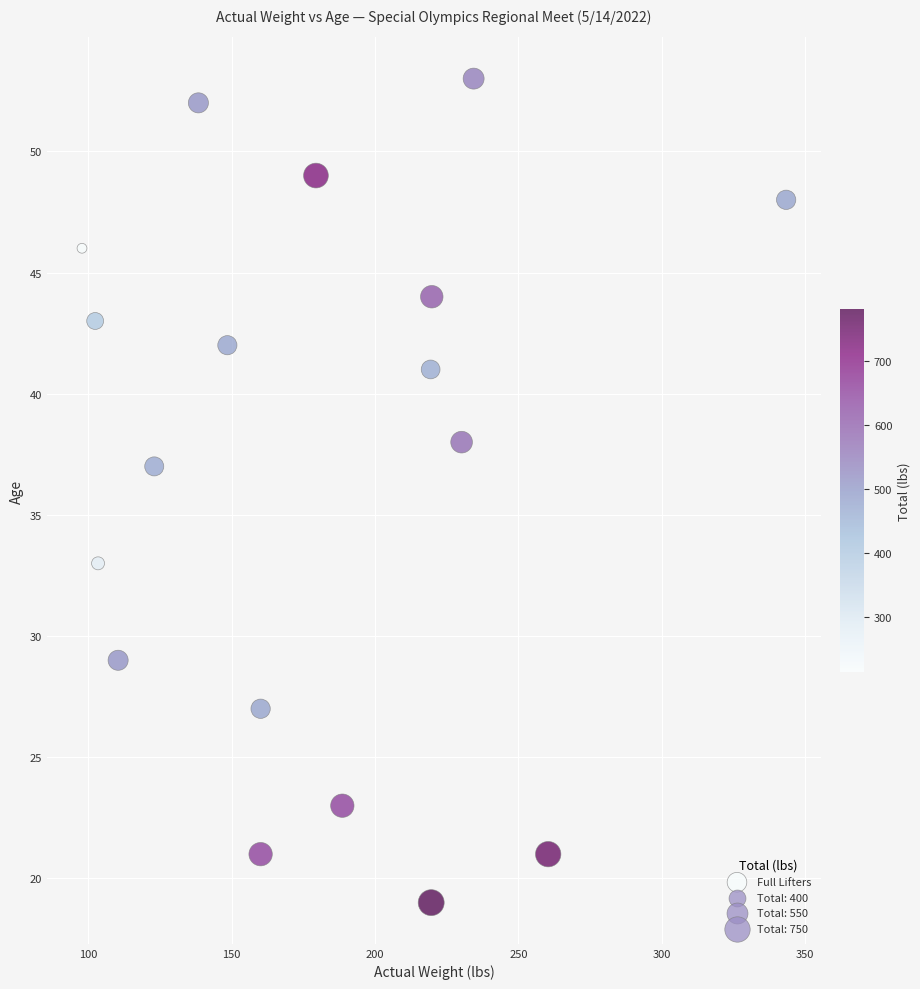

What is the range of Y values (max minus min)?

34